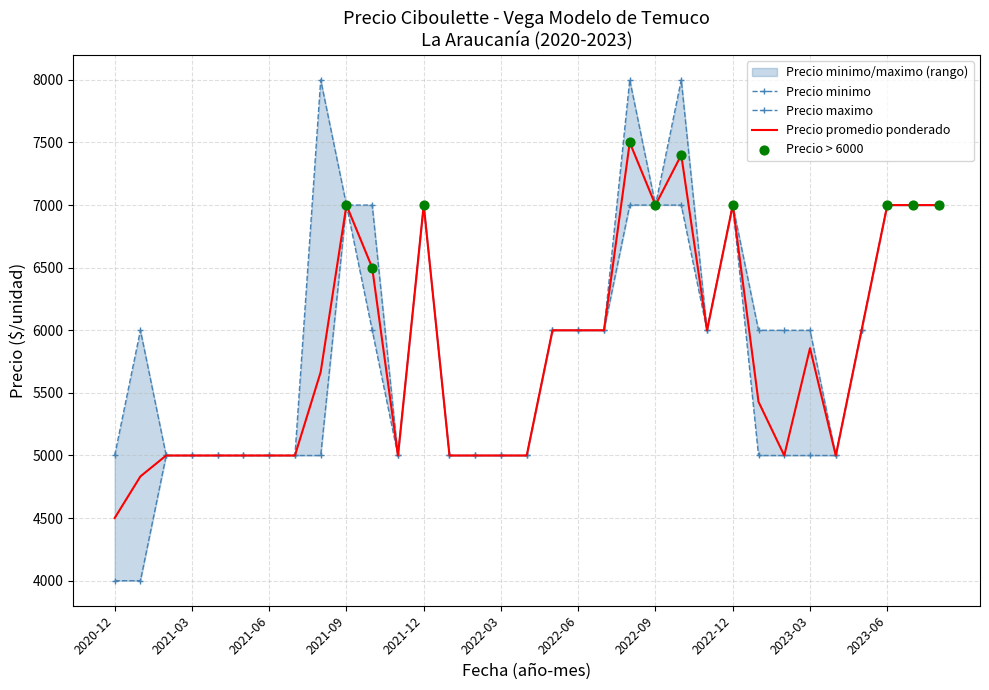

Which series has the largest total across all categories?

Precio maximo